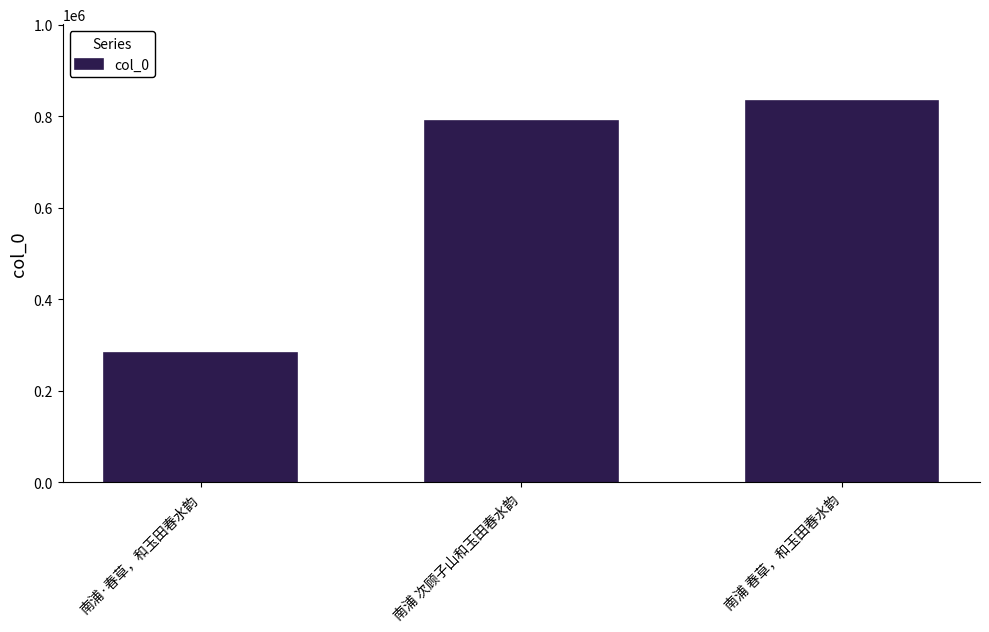

List the labels in order of value, largest first.

南浦 春草，和玉田春水韵, 南浦 次顾子山和玉田春水韵, 南浦·春草，和玉田春水韵